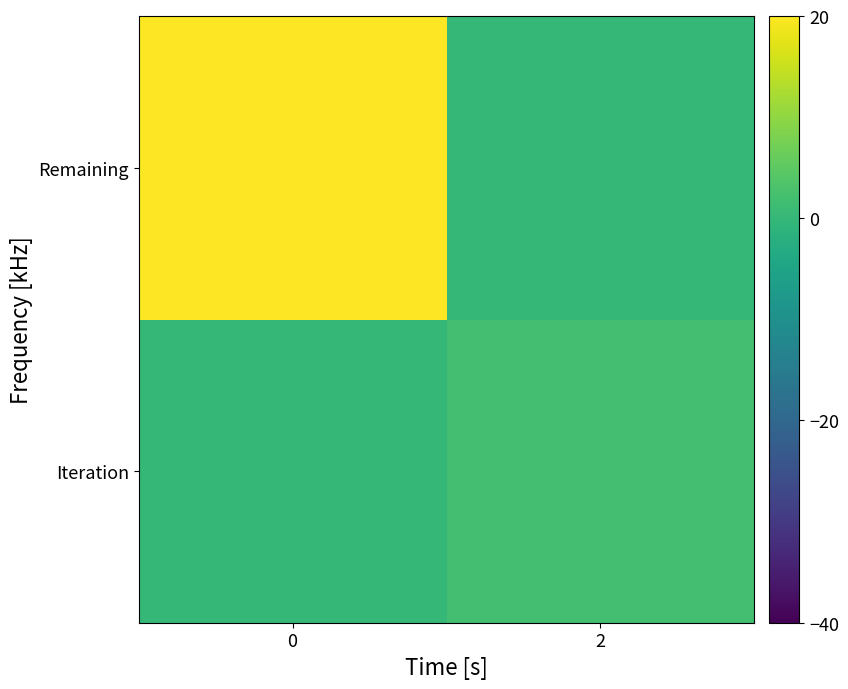

Which series has the widest spread of values?

Remaining